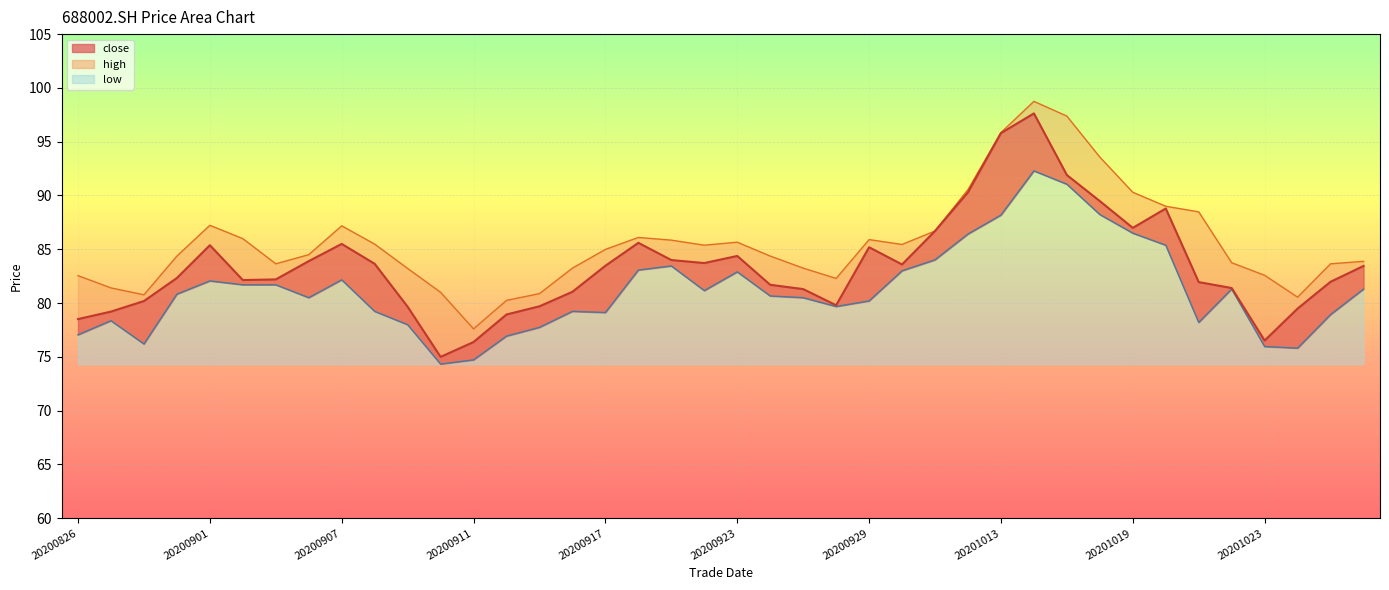

The value of low at 20201026 is 75.8. True or false?

True